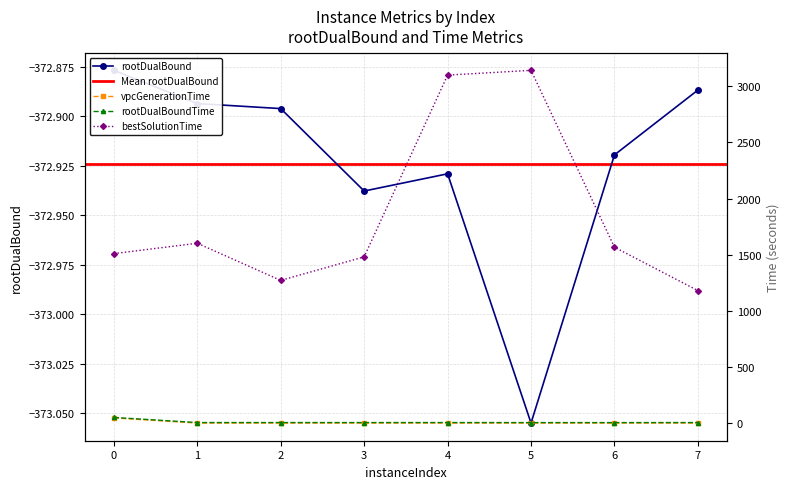

What is the greatest value displayed?

3142.3